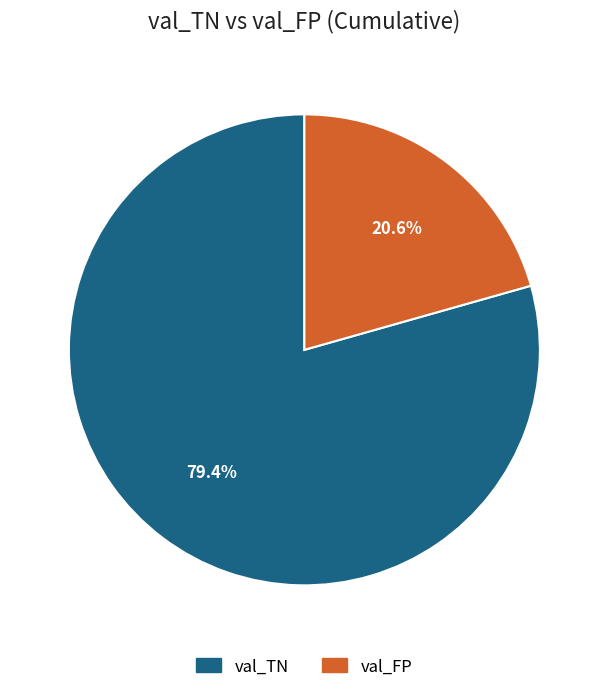

Which slice is the largest?

val_TN